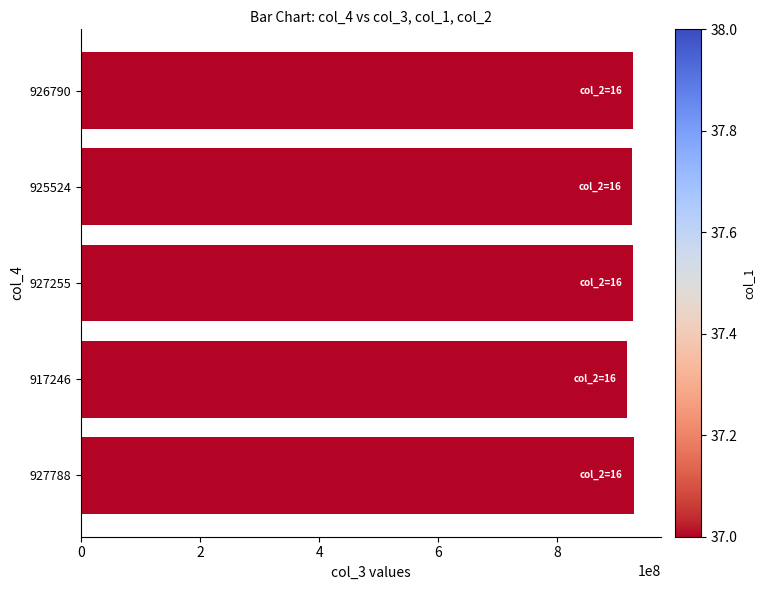

What is the difference between the maximum and second lowest values?

2263693